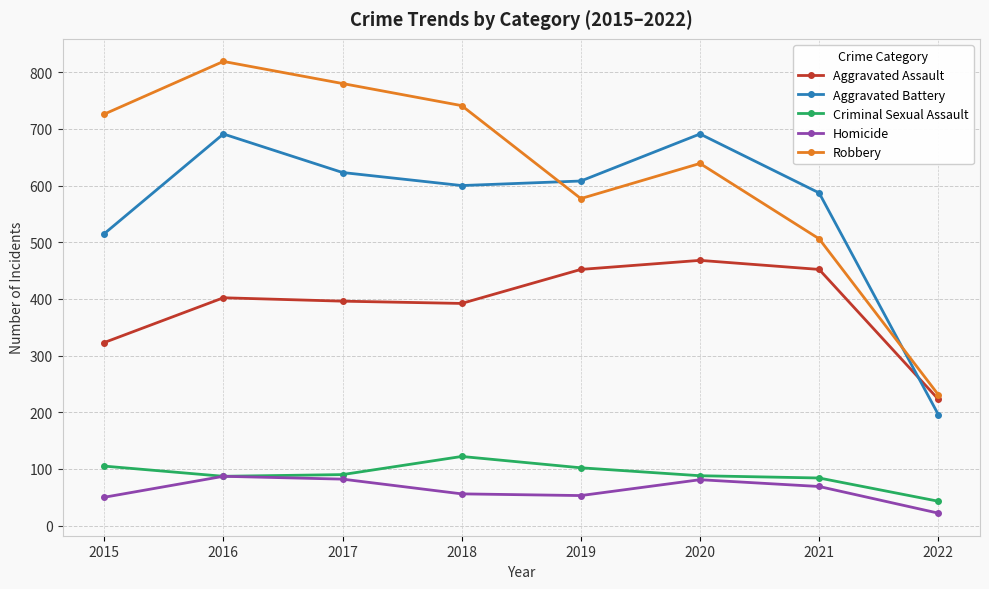

What is the total value across all series at 2015?

1719